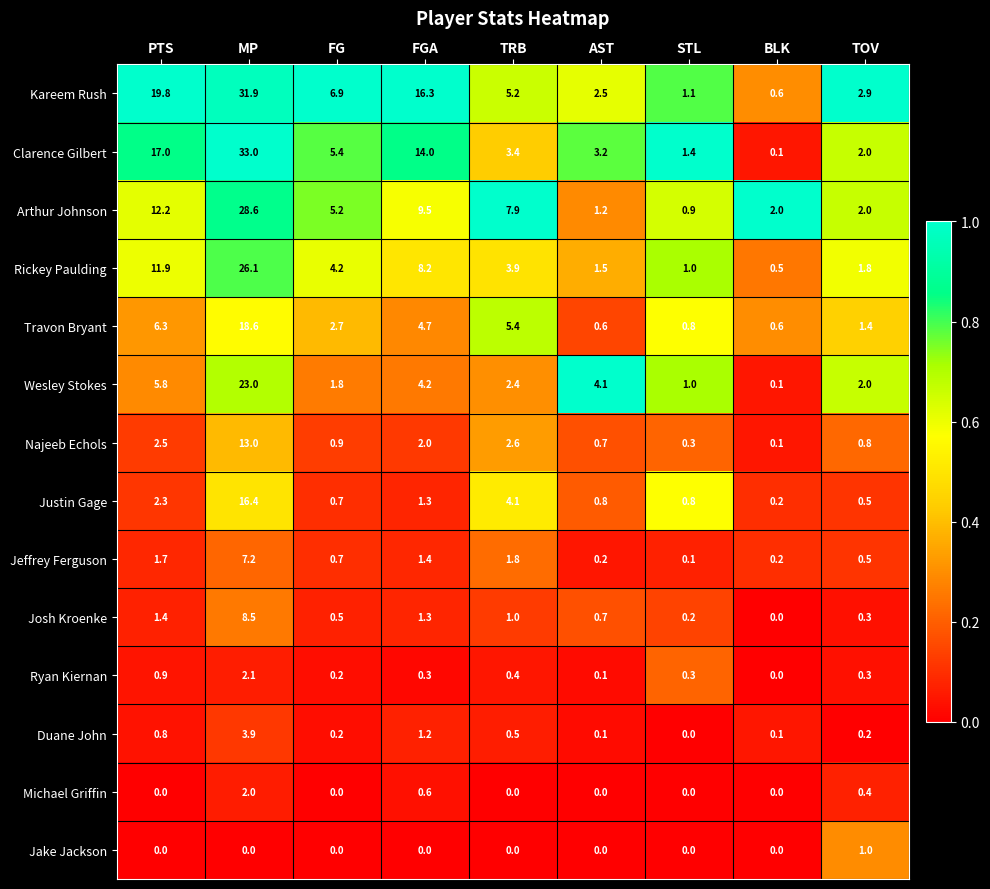

What is the sum of all Jeffrey Ferguson values?

13.8